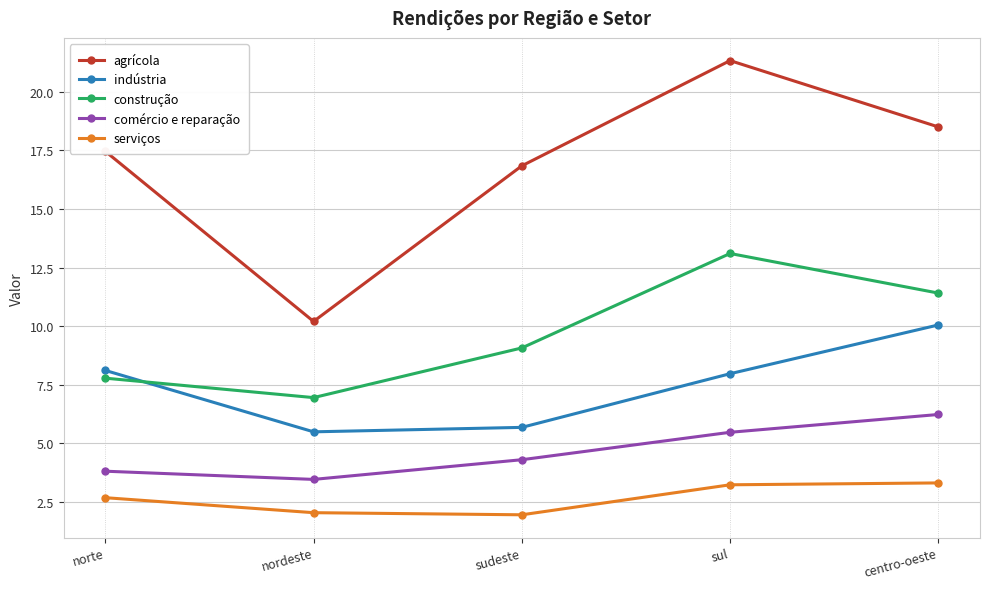

The indústria series shows 12.2 at sul. True or false?

False